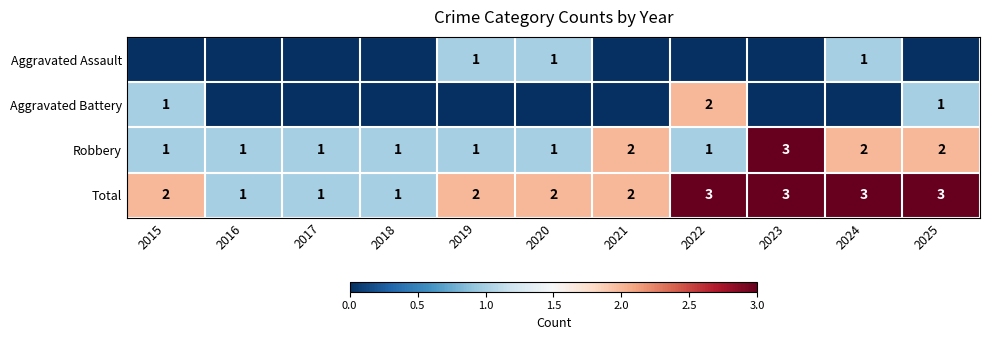

At how many categories does at least one series exceed 1?

8